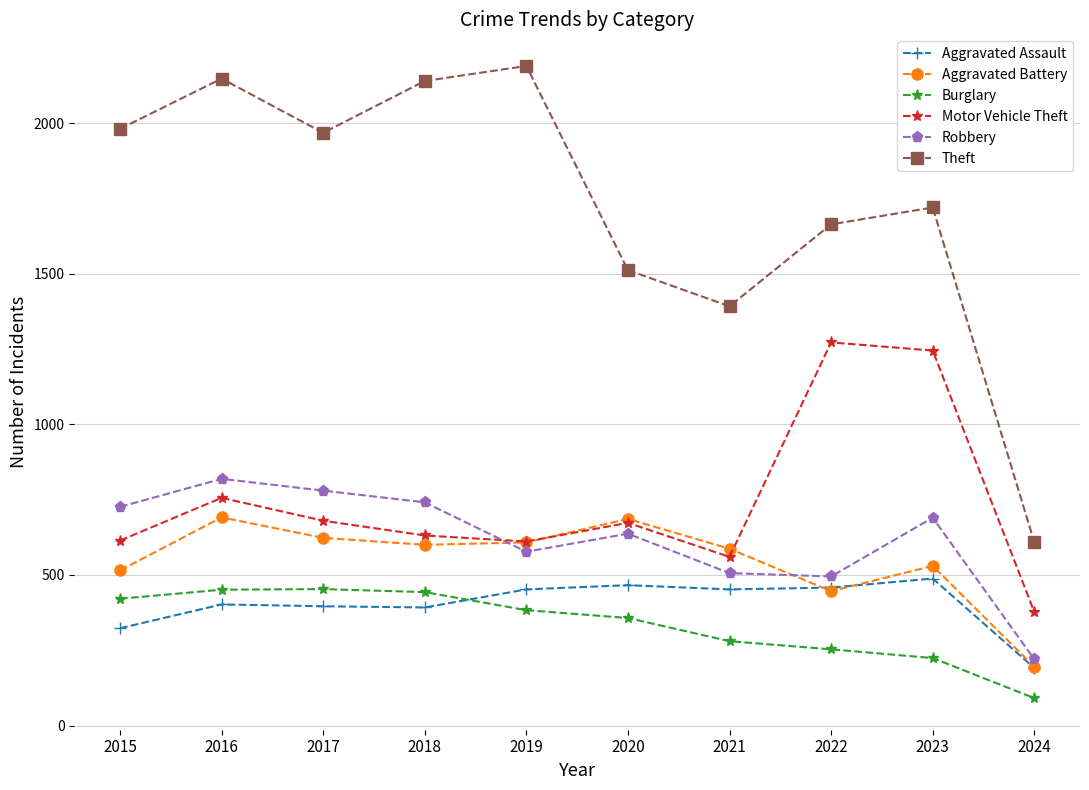

What are all the series names shown in the legend?

Aggravated Assault, Aggravated Battery, Burglary, Motor Vehicle Theft, Robbery, Theft